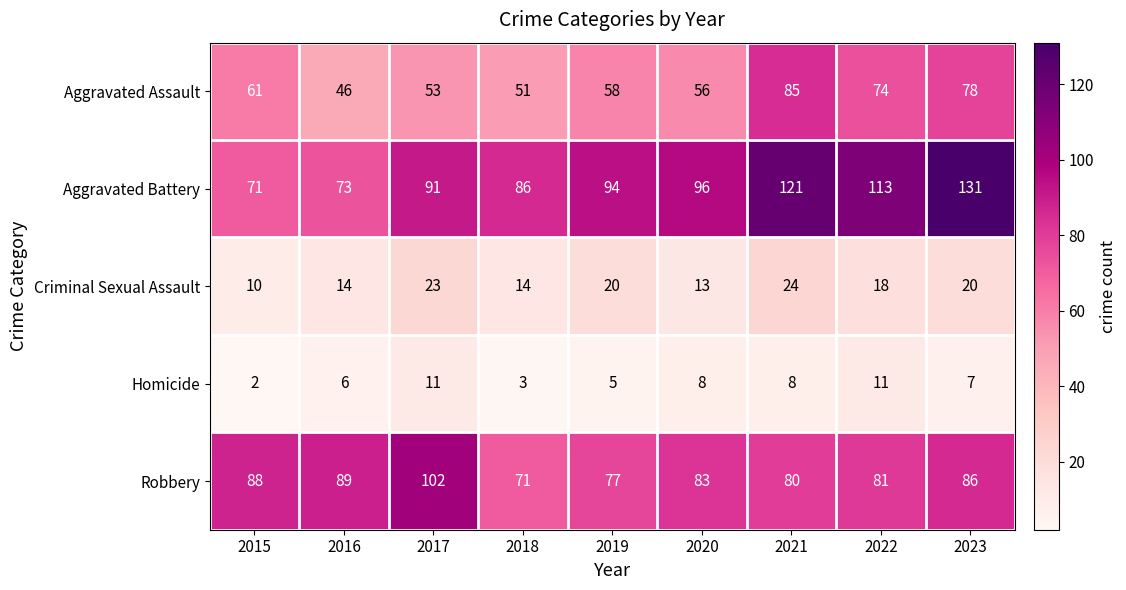

What is the difference between the Aggravated Assault values at 2021 and 2017?

32